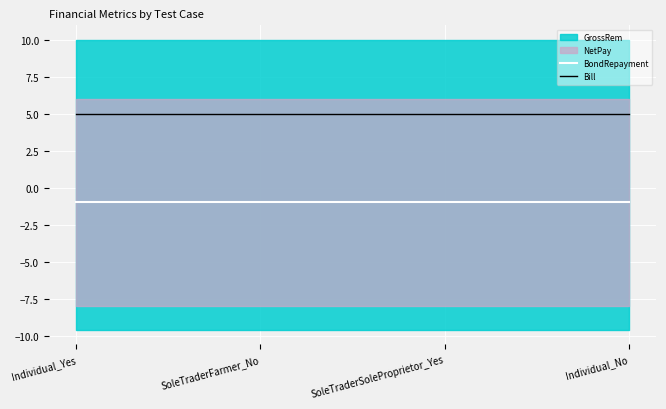

The Bill series shows 5 at Individual_No. True or false?

True